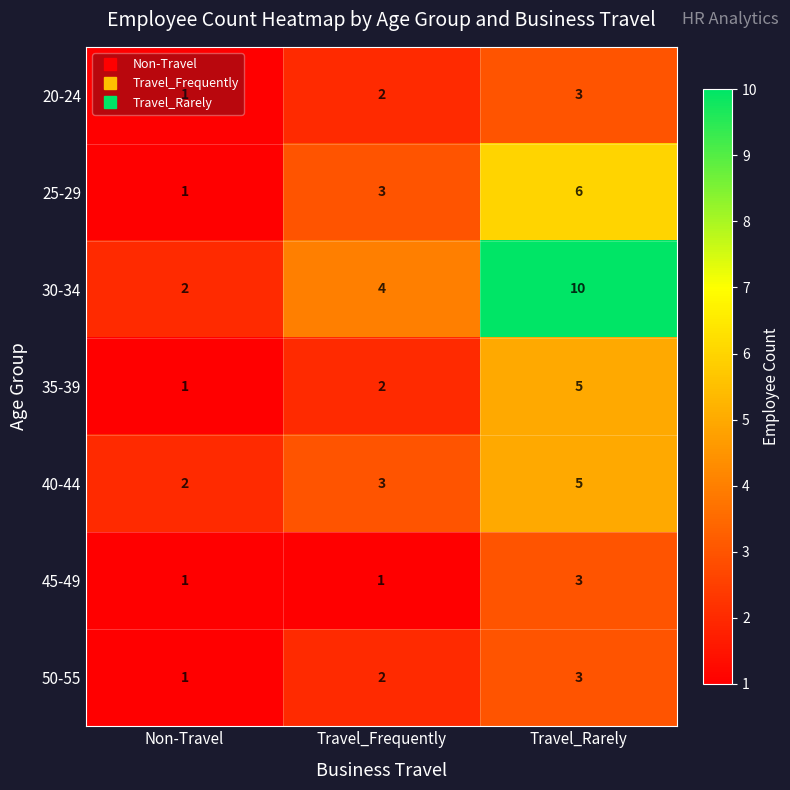

What is the difference between the maximum and minimum values in the 25-29 series?

5